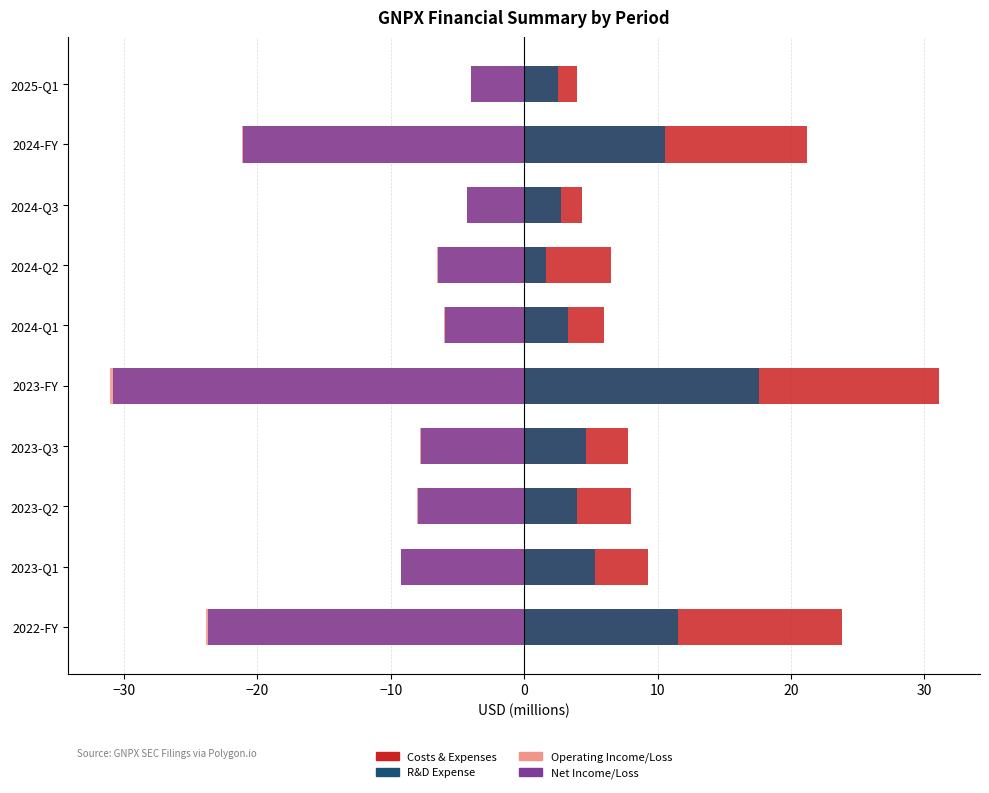

What is the sum of the Net Income/Loss values at 2024-Q2 and 2023-Q3?

-14.2